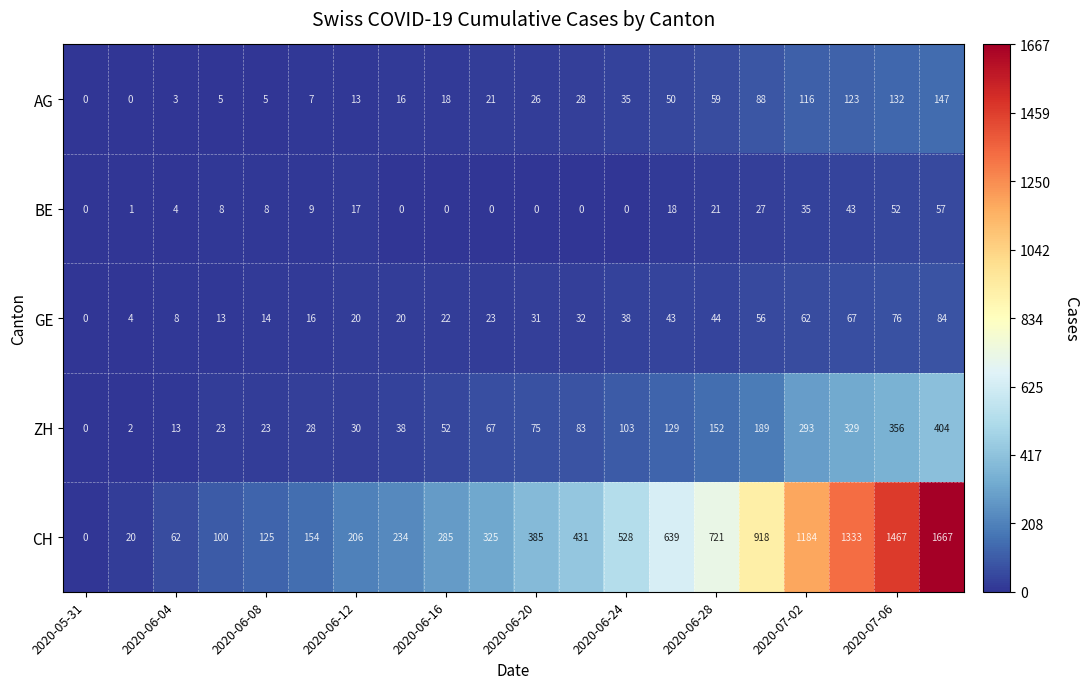

At how many categories does at least one series exceed 674?

6